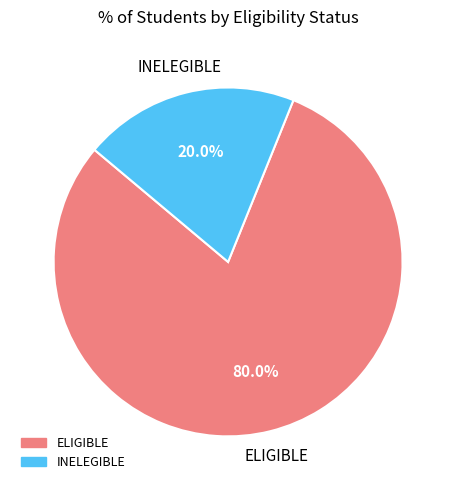

How much of the chart is everything except INELEGIBLE?

80.0%